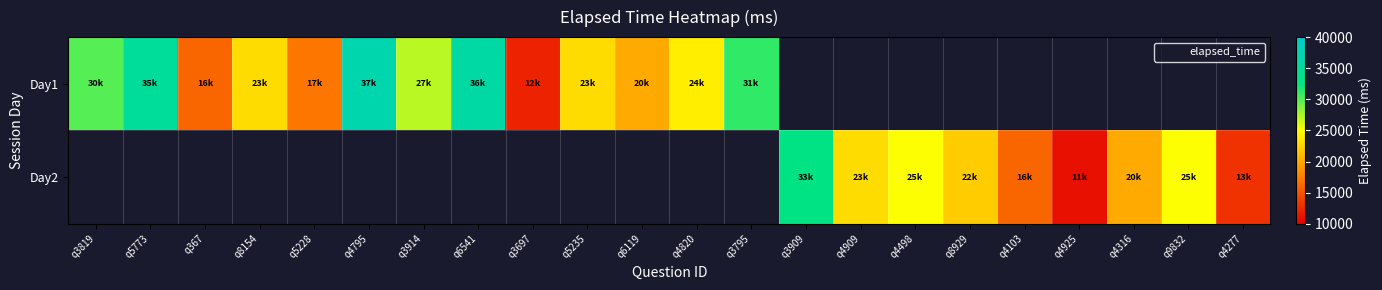

List the series in order of their peak value, highest first.

Day1, Day2